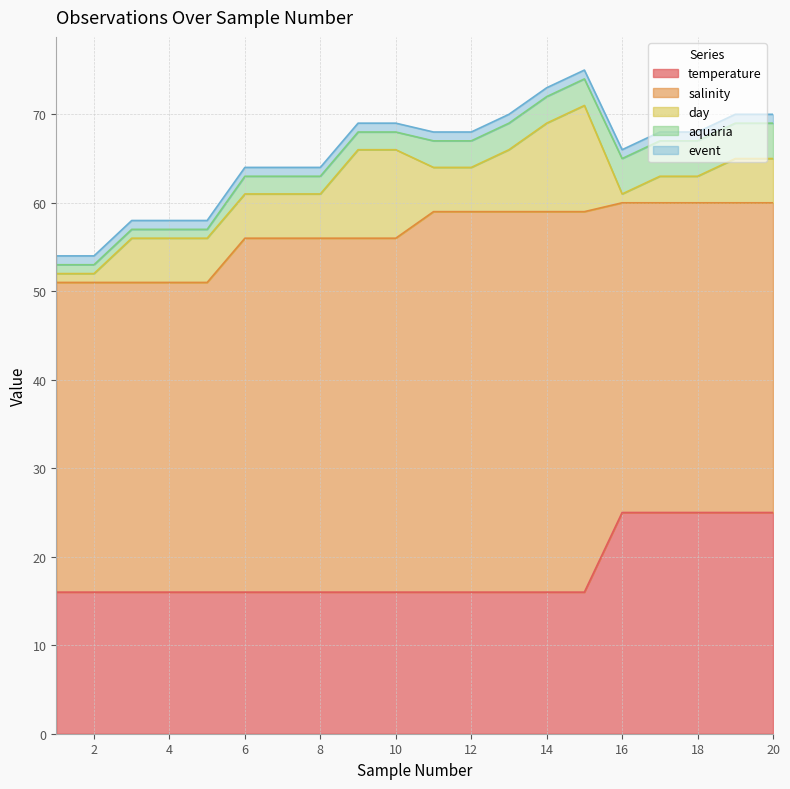

What are all the series names shown in the legend?

temperature, salinity, day, aquaria, event